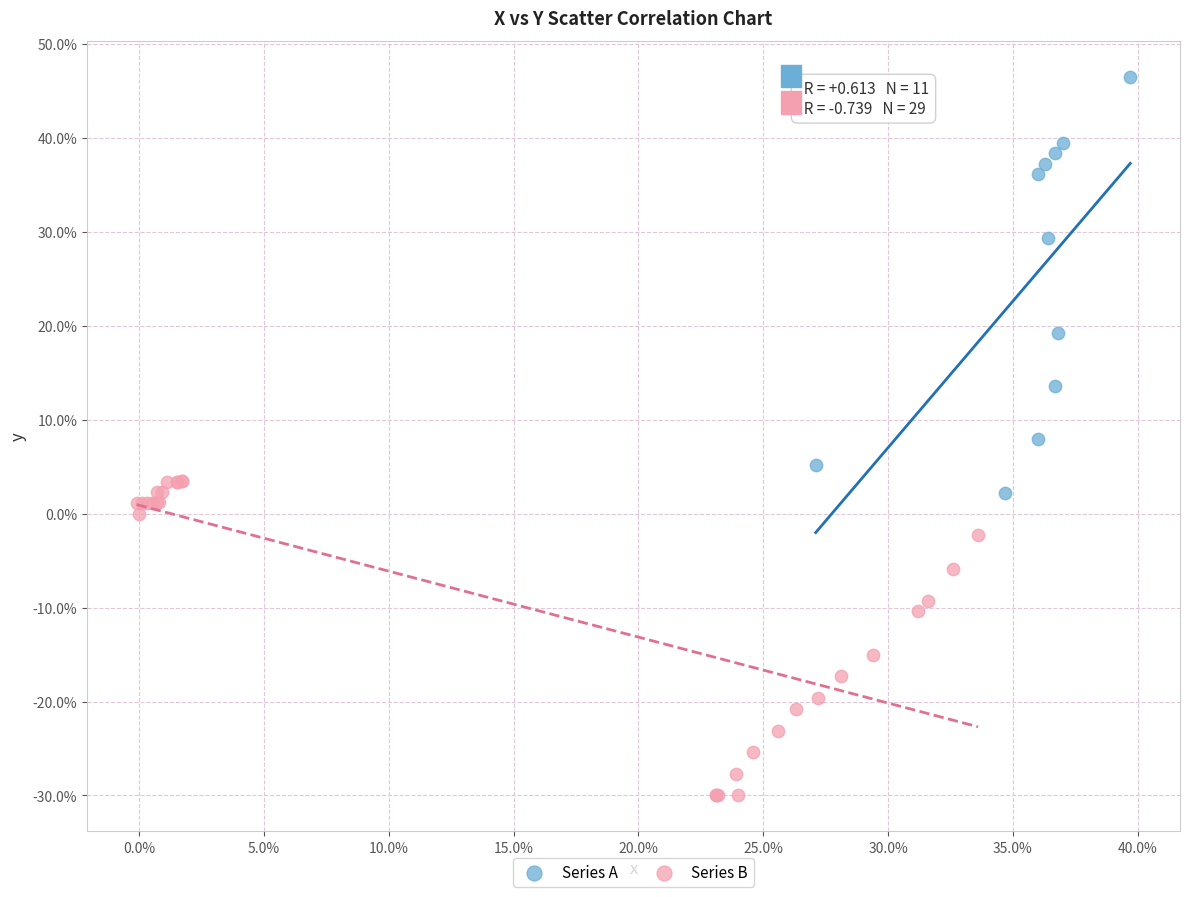

Which series has the widest spread of Y values?

Series A